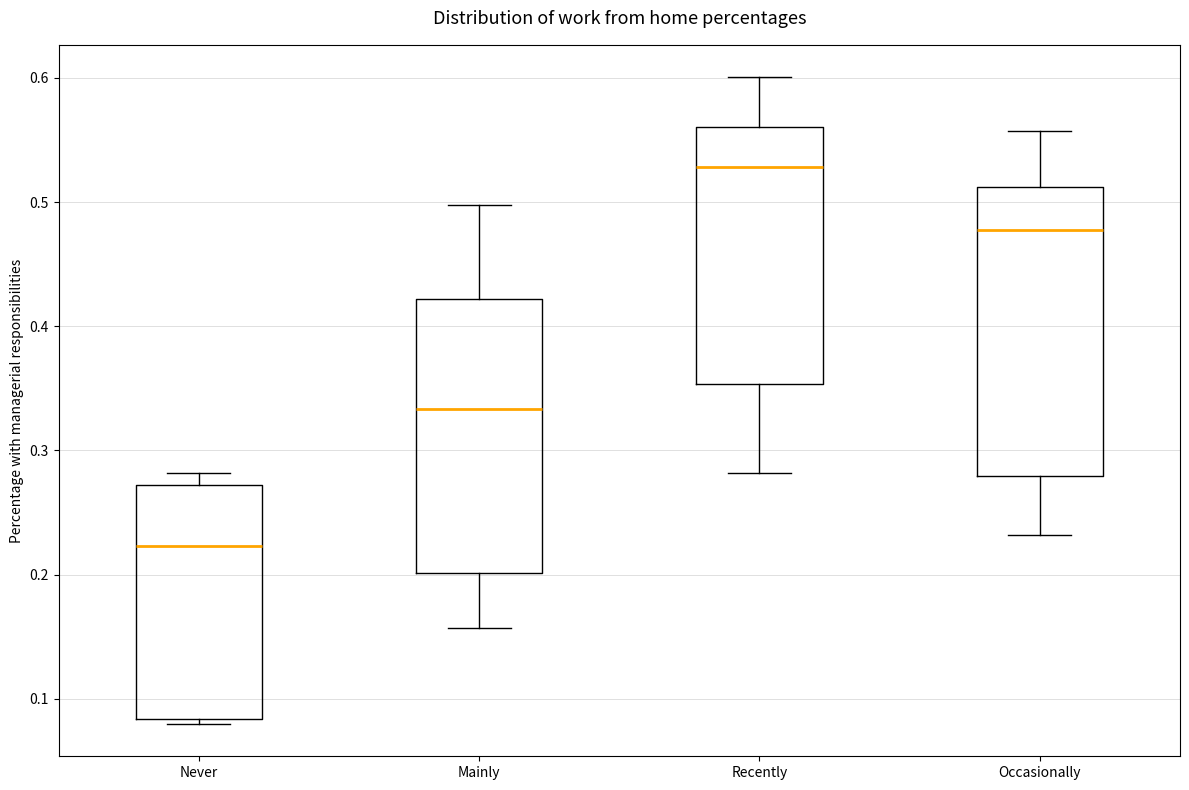

Reading left to right, transcribe this box plot: for each box, give where its median line is, the range the box spans, and where its two whiskers end, as read against the y-axis. The values are not printed on the chart, so give them approximately, as read against the axis.

Never: median 0.22, box 0.08 to 0.27, whiskers 0.08 (just below the box's lower edge) to 0.28
Mainly: median 0.33, box 0.20 to 0.42, whiskers 0.16 to 0.50
Recently: median 0.53, box 0.35 to 0.56, whiskers 0.28 to 0.60
Occasionally: median 0.48, box 0.28 to 0.51, whiskers 0.23 to 0.56